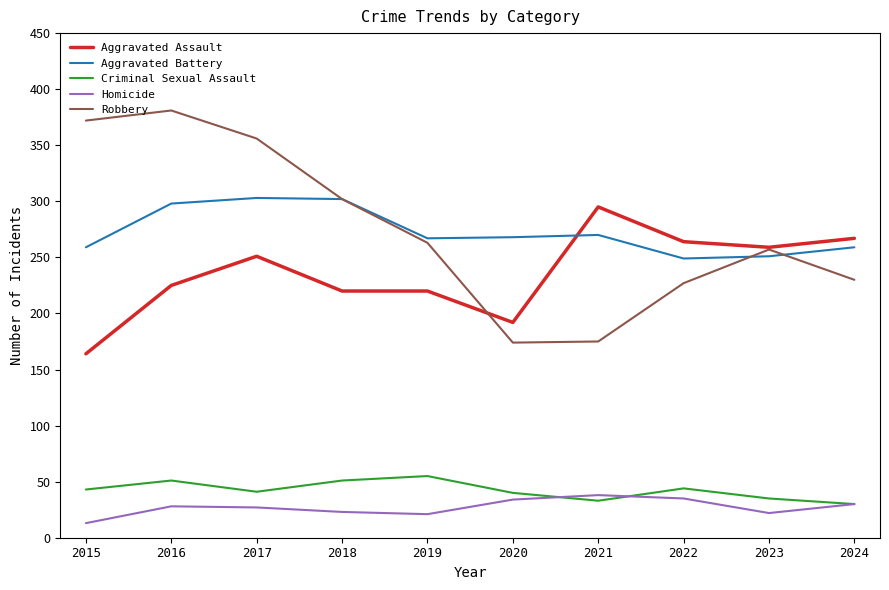

How many lines are shown in the chart?

5